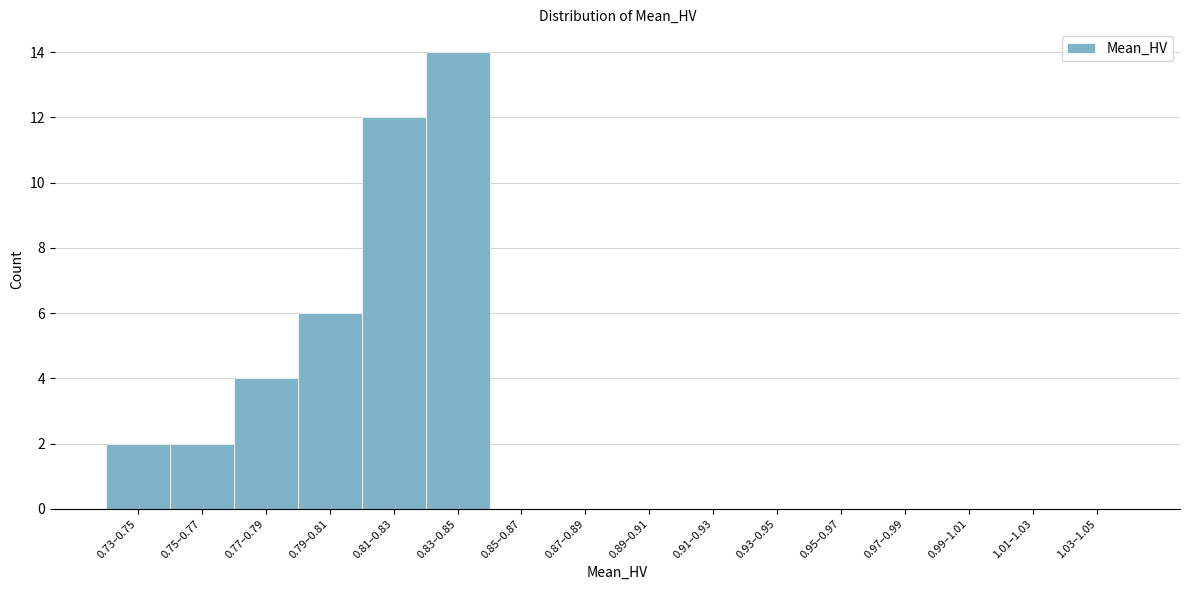

Reading right to left, list all the values displayed in this chart.

1.03–1.05=0	1.01–1.03=0	0.99–1.01=0	0.97–0.99=0	0.95–0.97=0	0.93–0.95=0	0.91–0.93=0	0.89–0.91=0	0.87–0.89=0	0.85–0.87=0	0.83–0.85=14	0.81–0.83=12	0.79–0.81=6	0.77–0.79=4	0.75–0.77=2	0.73–0.75=2